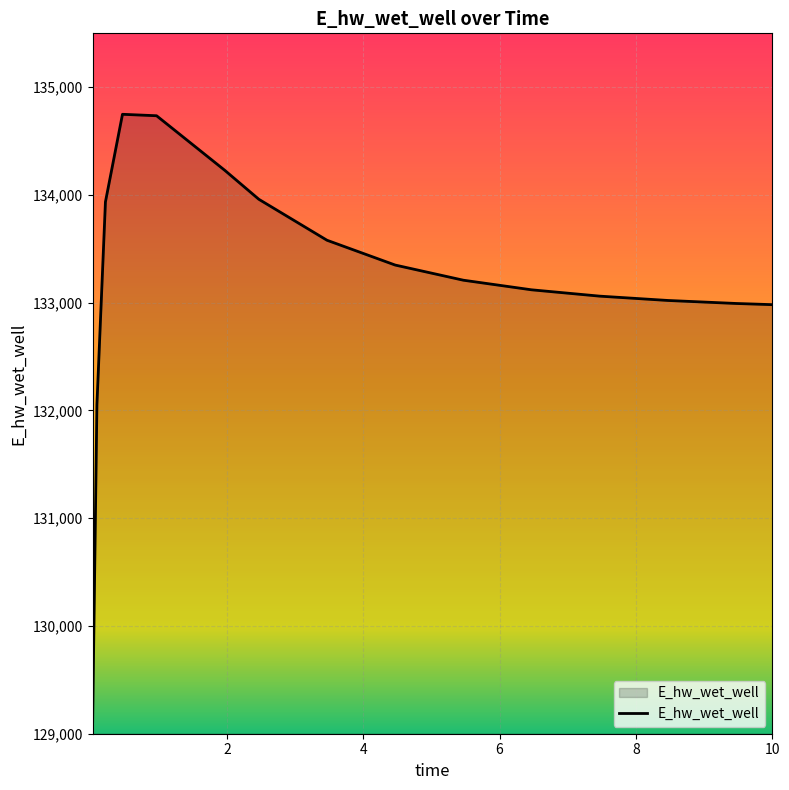

What is the minimum value shown in the chart?

129115.2